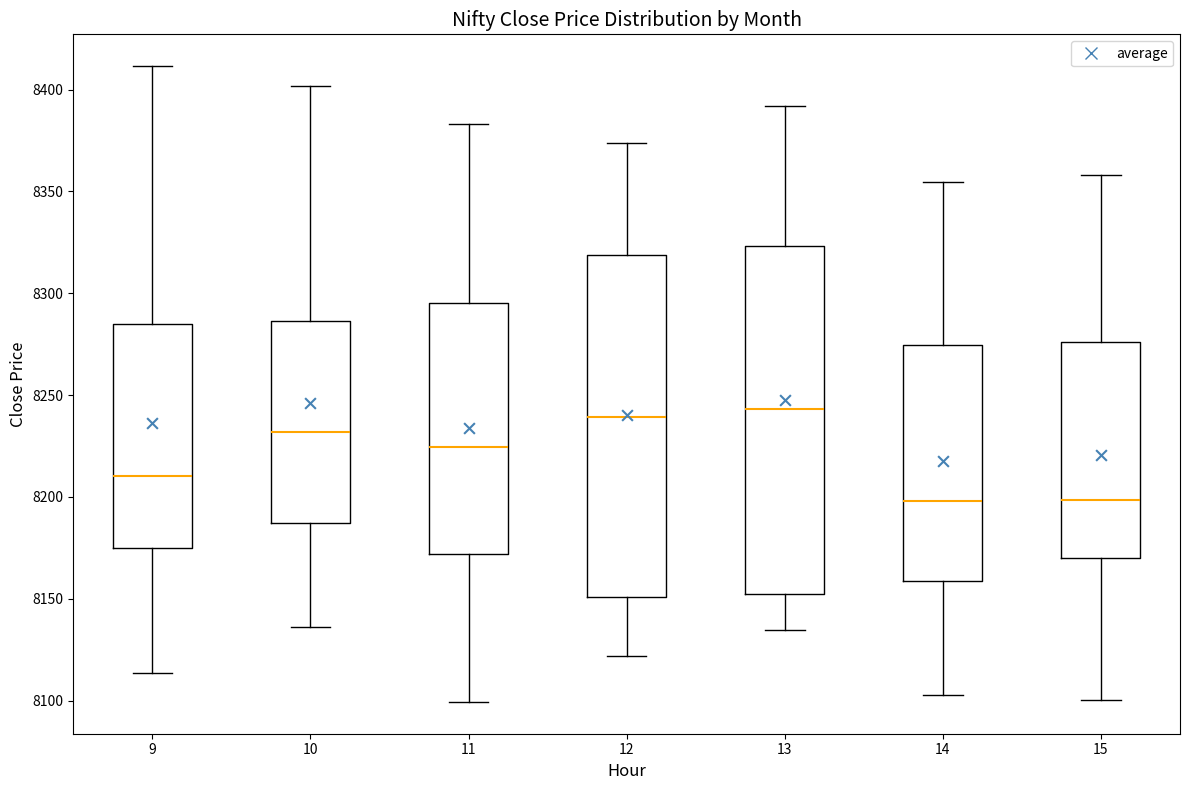

Reading left to right, read every box against the y-axis: the position of its median line, the range the box covers, and the ends of its whiskers. The values are not printed on the chart, so give them approximately, as read against the axis.

9: median 8210, box 8175 to 8285, whiskers 8115 to 8410
10: median 8230, box 8185 to 8285, whiskers 8135 to 8400
11: median 8225, box 8170 to 8295, whiskers 8100 to 8385
12: median 8240, box 8150 to 8320, whiskers 8120 to 8375
13: median 8245, box 8155 to 8325, whiskers 8135 to 8390
14: median 8200, box 8160 to 8275, whiskers 8105 to 8355
15: median 8200, box 8170 to 8275, whiskers 8100 to 8360